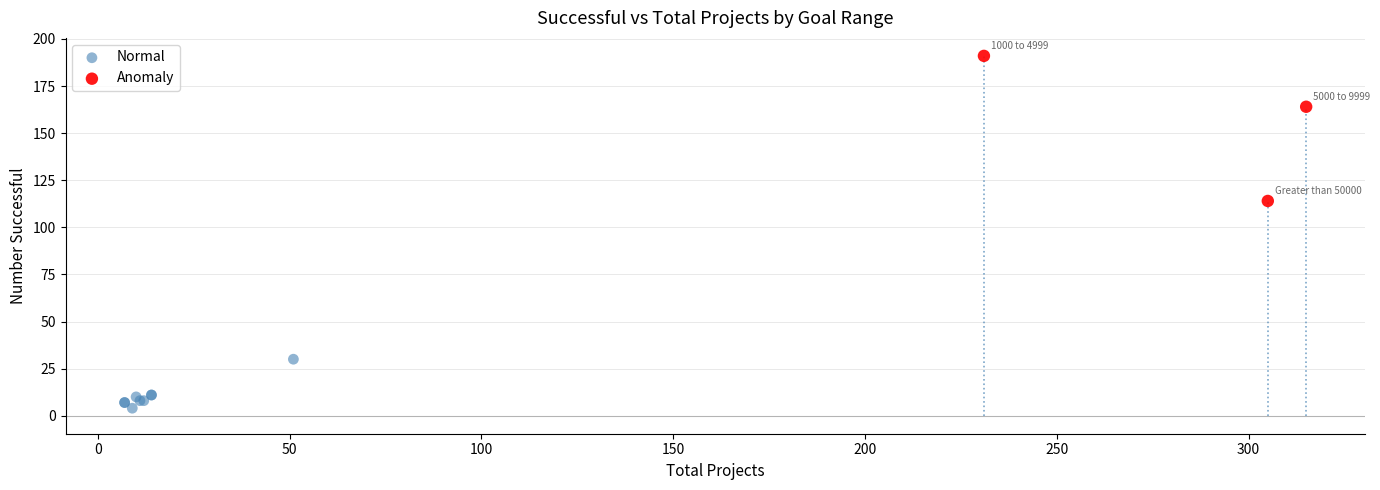

Which series contains the lowest Y value?

Normal